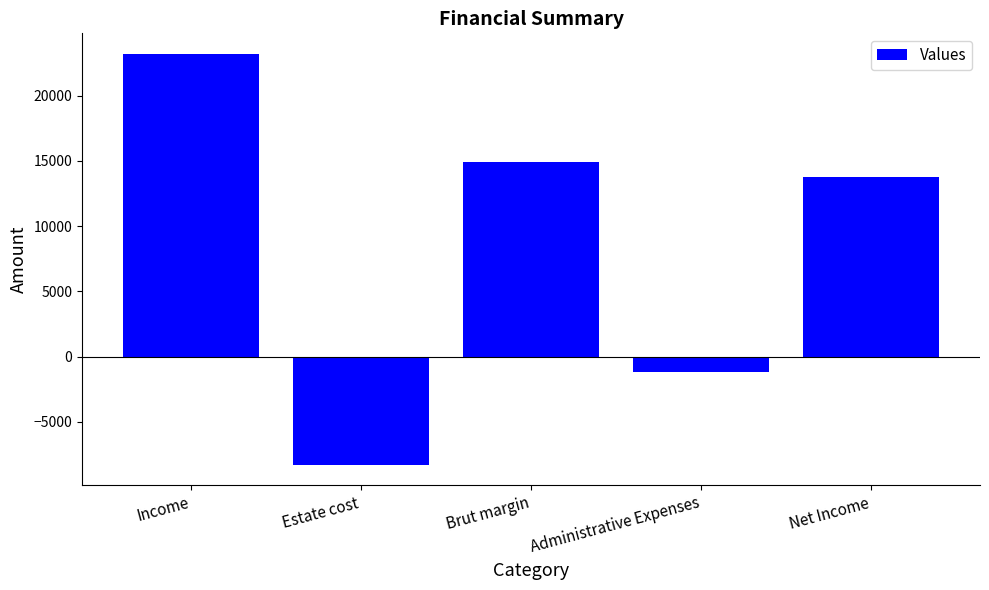

Where is the data nearest to the value 7464?

Net Income